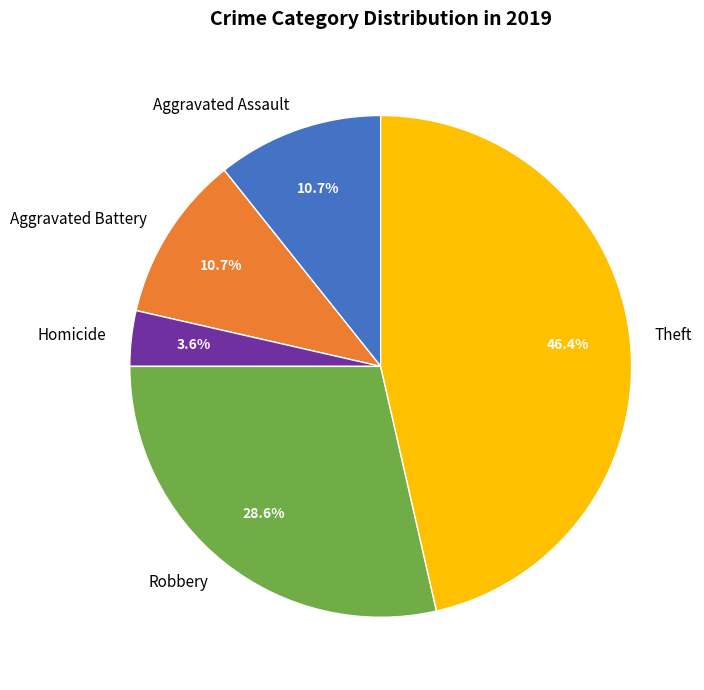

What is the smallest slice in the pie chart?

Homicide